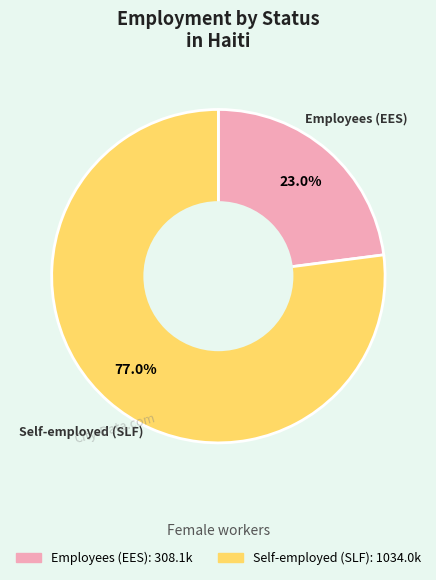

Is there any slice that represents more than half of the pie?

Yes